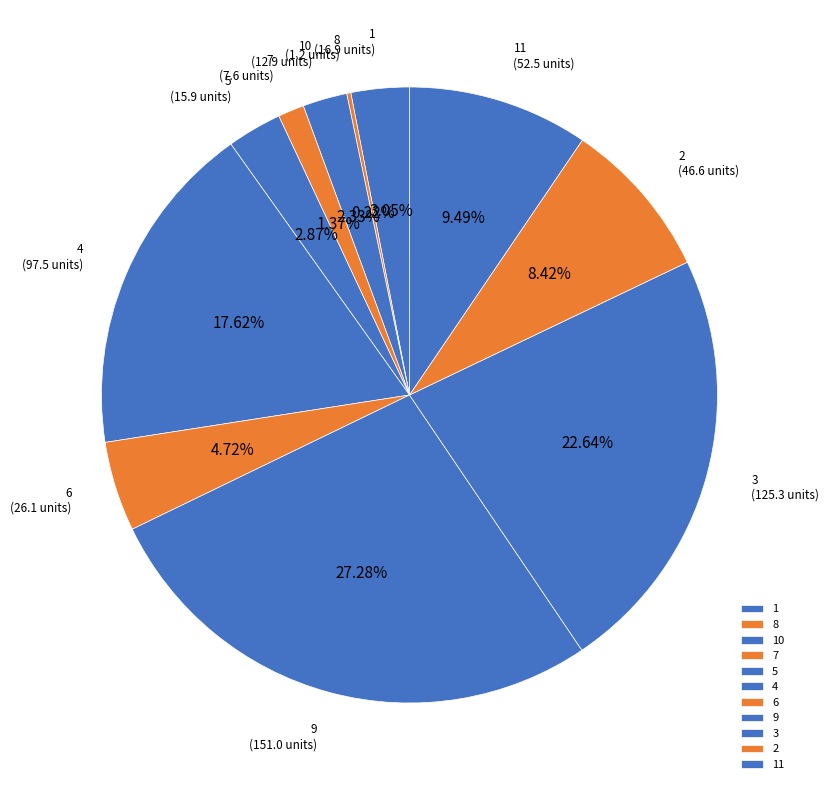

True or false: 9 accounts for 37% of the total.

False